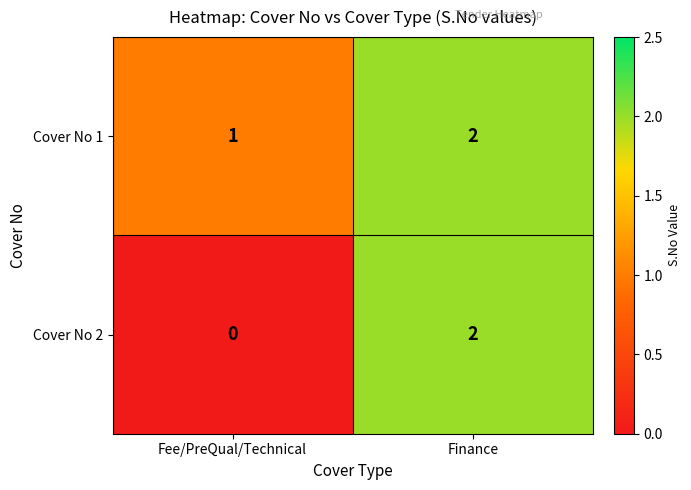

What is the difference between the highest and lowest values at Fee/PreQual/Technical?

1